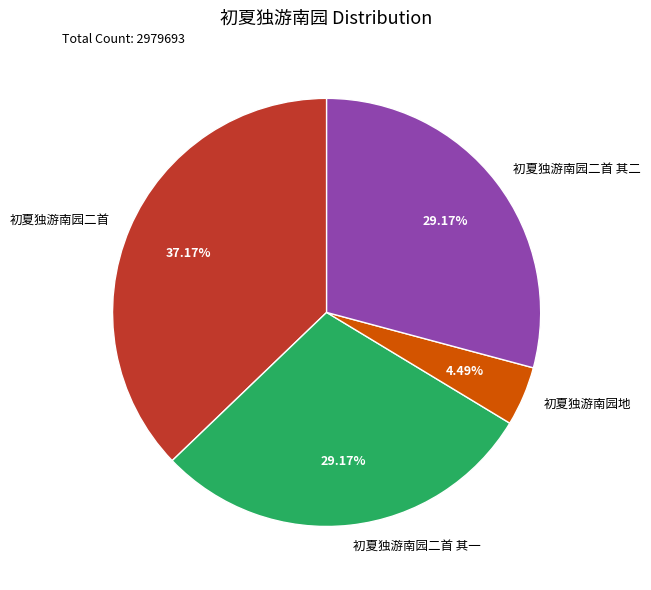

What percentage is the 初夏独游南园二首 slice, to the nearest percent?

37%